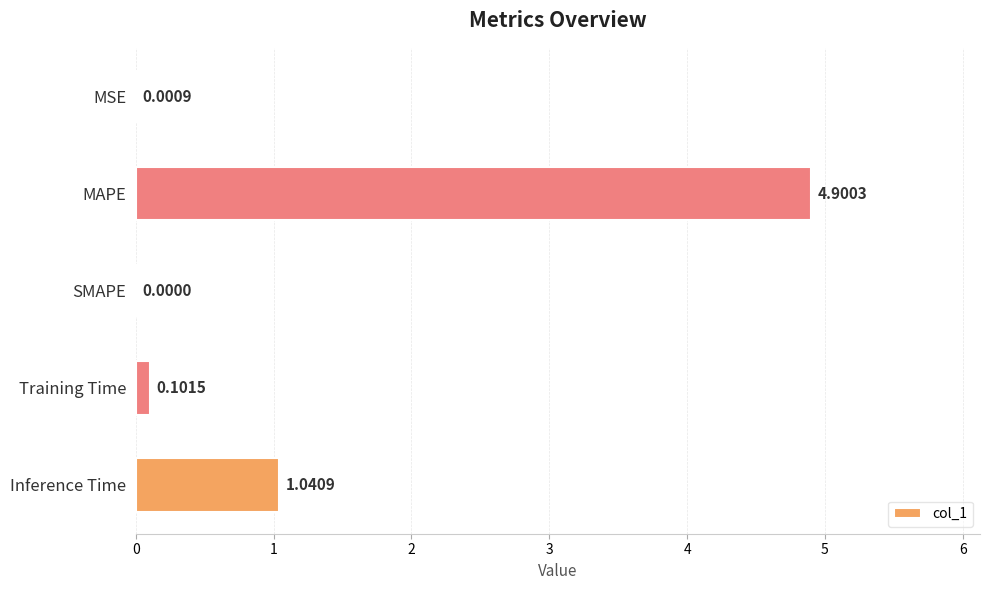

Which label corresponds to the largest value in the chart?

MAPE